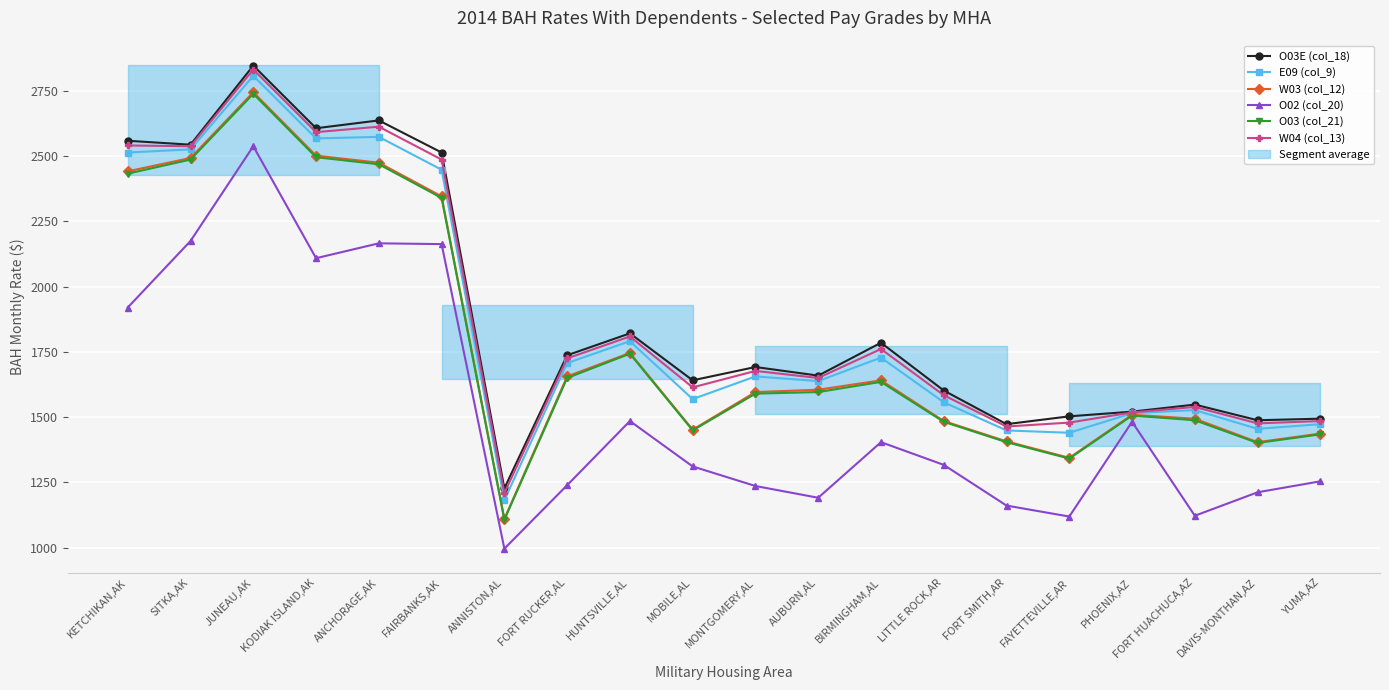

True or false: O03E (col_18) has a value of 1503 at FAYETTEVILLE,AR.

True